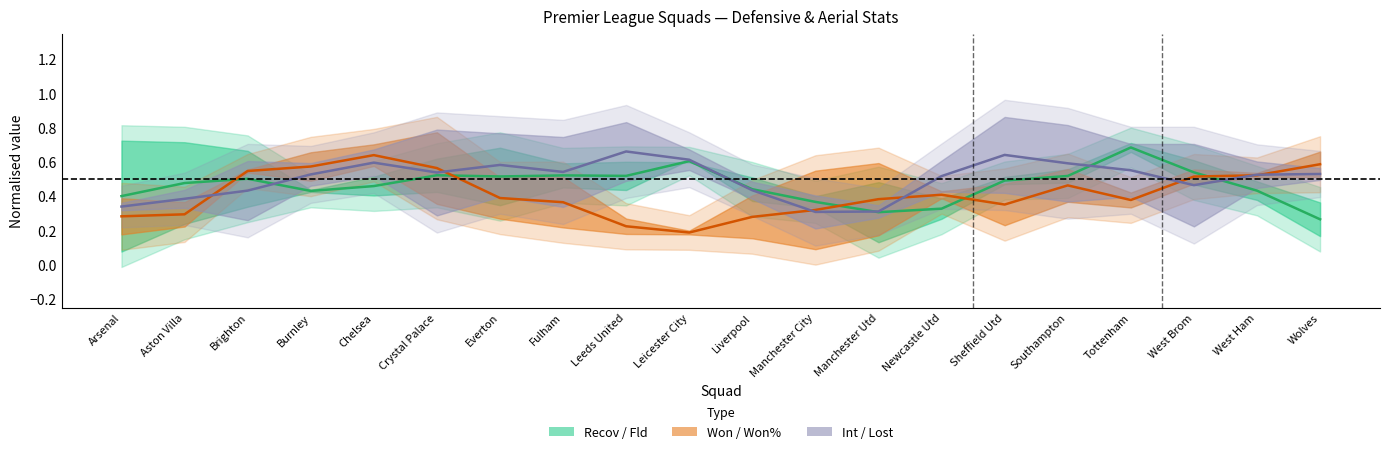

Reading left to right, extract all data points from this chart.

Recov: 0.4	0.5	0.5	0.4	0.5	0.5	0.5	0.5	0.5	0.6	0.4	0.4	0.3	0.3	0.5	0.5	0.7	0.5	0.4	0.3
Won: 0.3	0.3	0.5	0.6	0.6	0.6	0.4	0.4	0.2	0.2	0.3	0.3	0.4	0.4	0.4	0.5	0.4	0.5	0.5	0.6
Int: 0.3	0.4	0.4	0.5	0.6	0.5	0.6	0.5	0.7	0.6	0.4	0.3	0.3	0.5	0.6	0.6	0.6	0.5	0.5	0.5